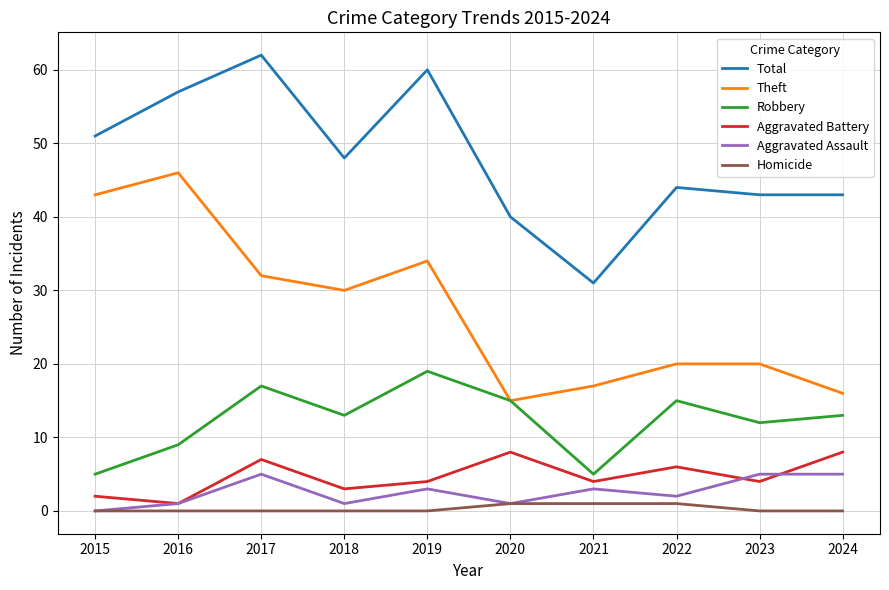

What is the maximum value for Aggravated Battery?

8